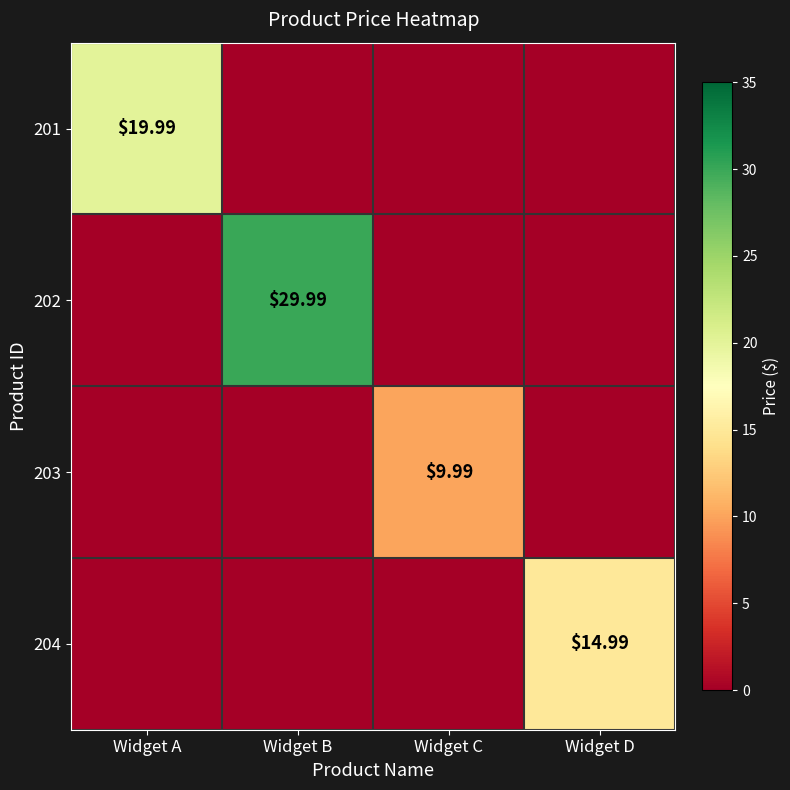

What is the average value of the 203 series?

2.5